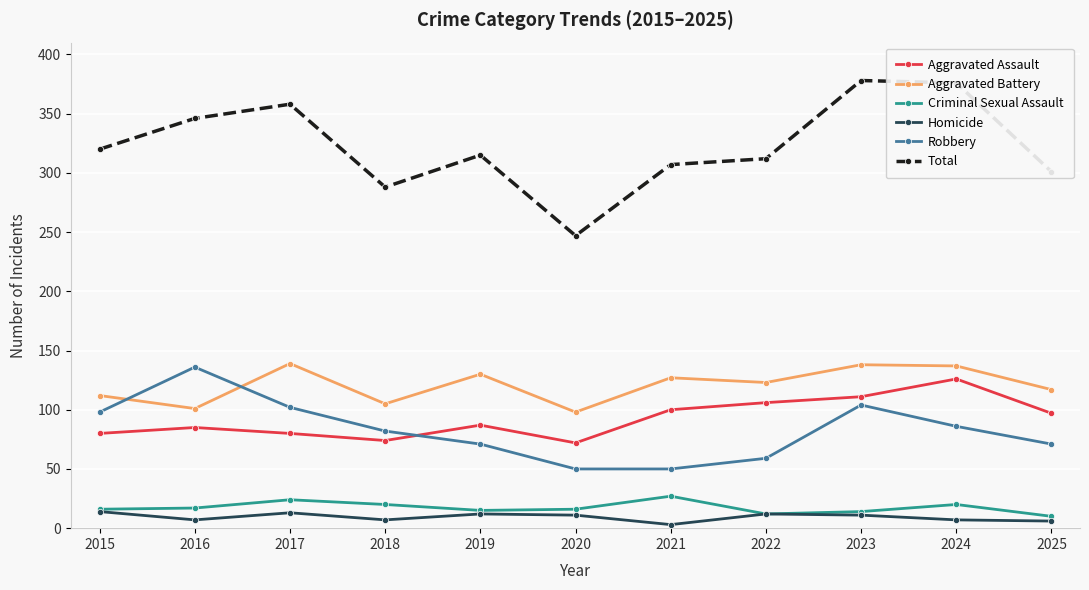

Is it true that Aggravated Battery equals 28 at 2021?

False